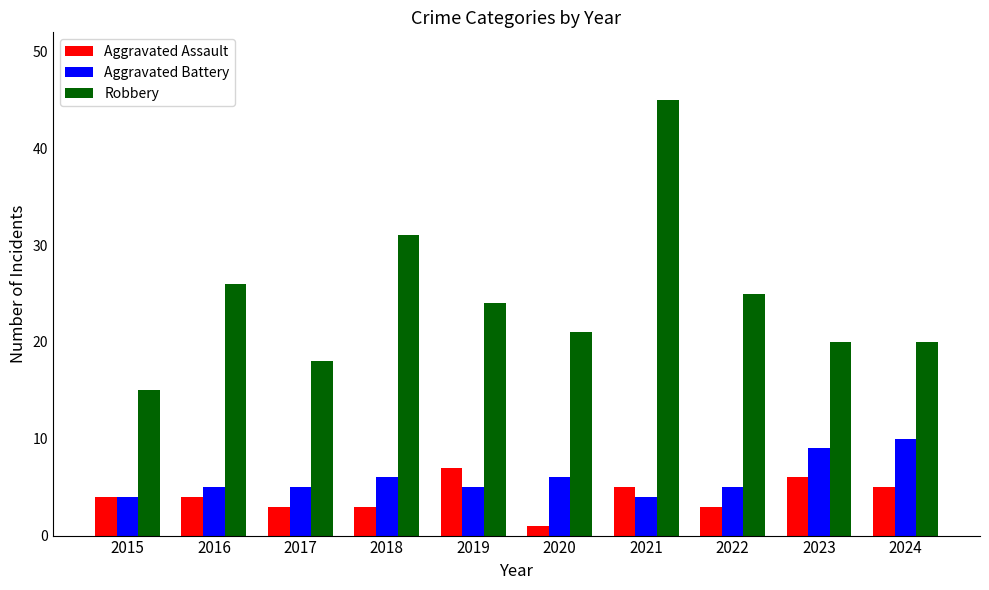

Reading left to right, transcribe all the data shown in this chart.

Aggravated Assault: 4	4	3	3	7	1	5	3	6	5
Aggravated Battery: 4	5	5	6	5	6	4	5	9	10
Robbery: 15	26	18	31	24	21	45	25	20	20